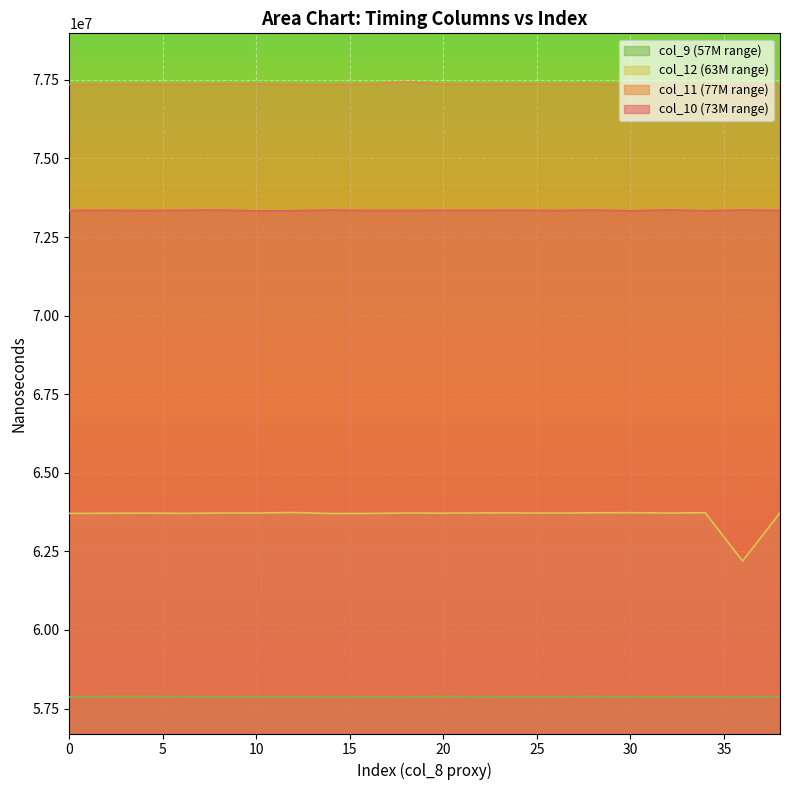

Where is the first local minimum for col_11?

4